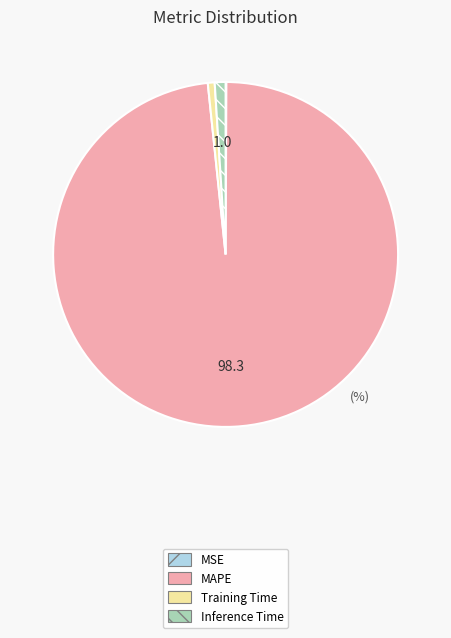

Is there any slice that represents more than half of the pie?

Yes